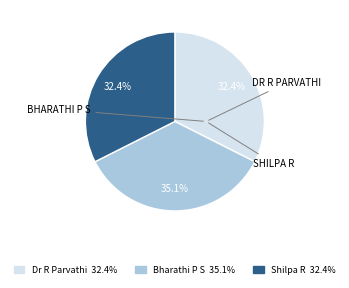

Approximately how many times larger is the value at Bharathi P S compared to Shilpa R?

1.1